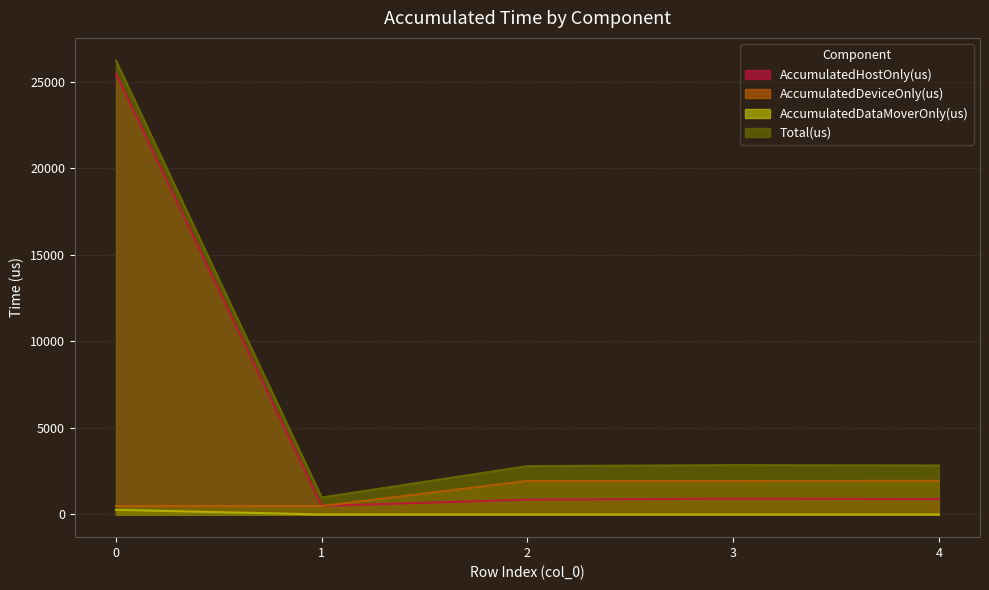

The value of AccumulatedHostOnly(us) at 0 is 25455.1. True or false?

True